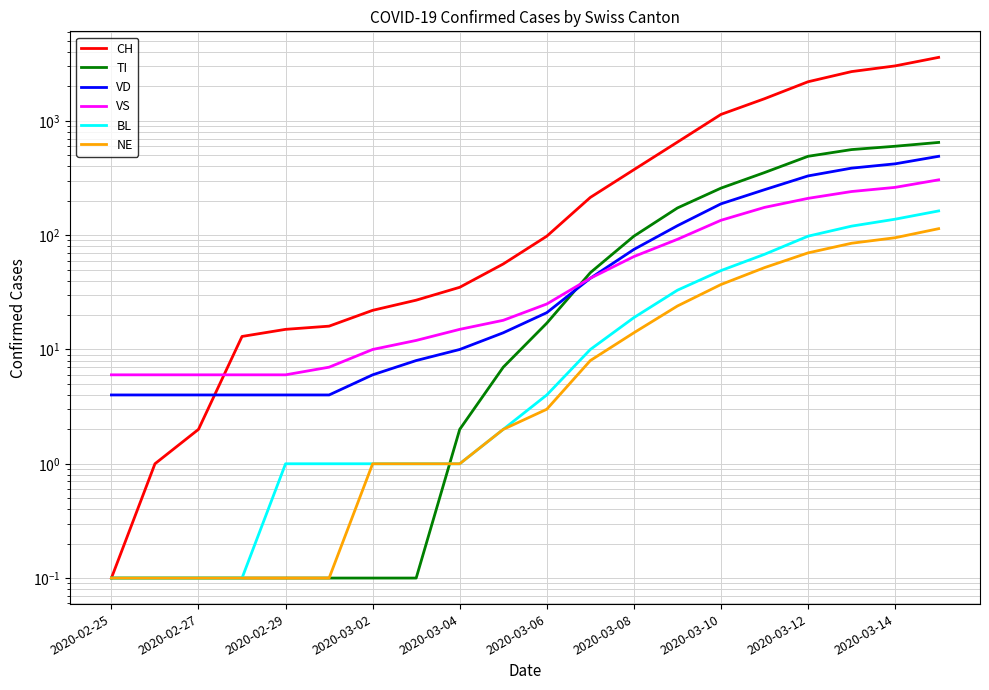

True or false: NE has a value of 1.4 at 2020-03-02.

False